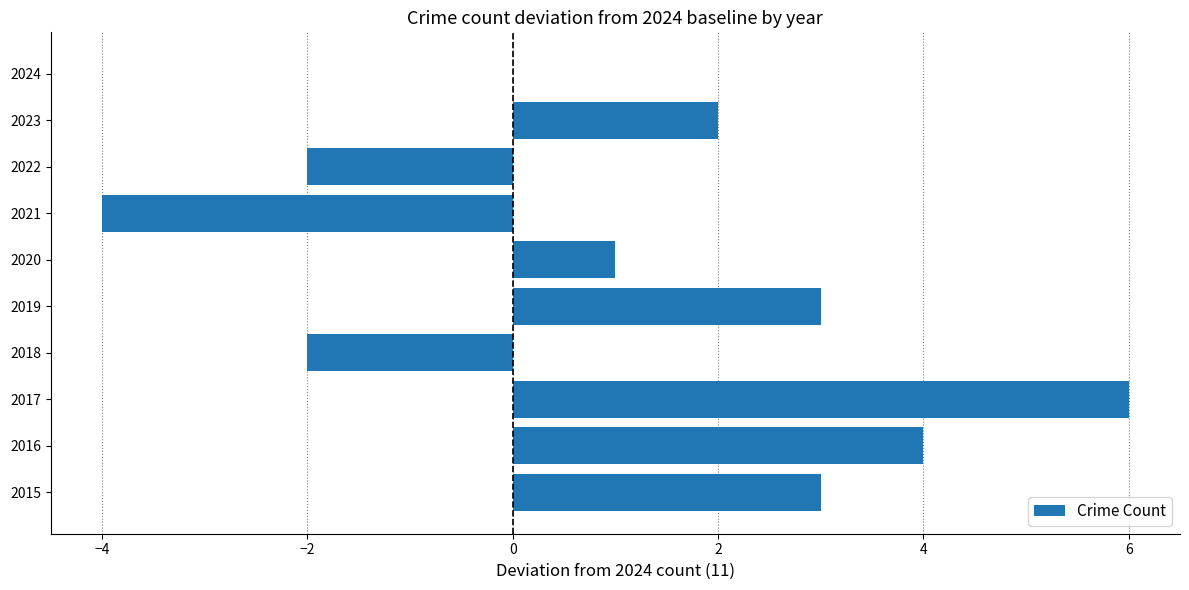

Reading bottom to top, transcribe all the data shown in this chart.

2015=3	2016=4	2017=6	2018=-2	2019=3	2020=1	2021=-4	2022=-2	2023=2	2024=0